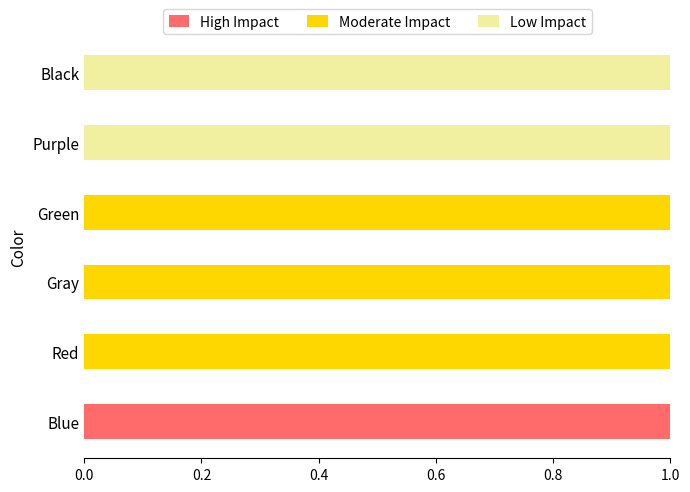

The value of High Impact at Red is 0. True or false?

True